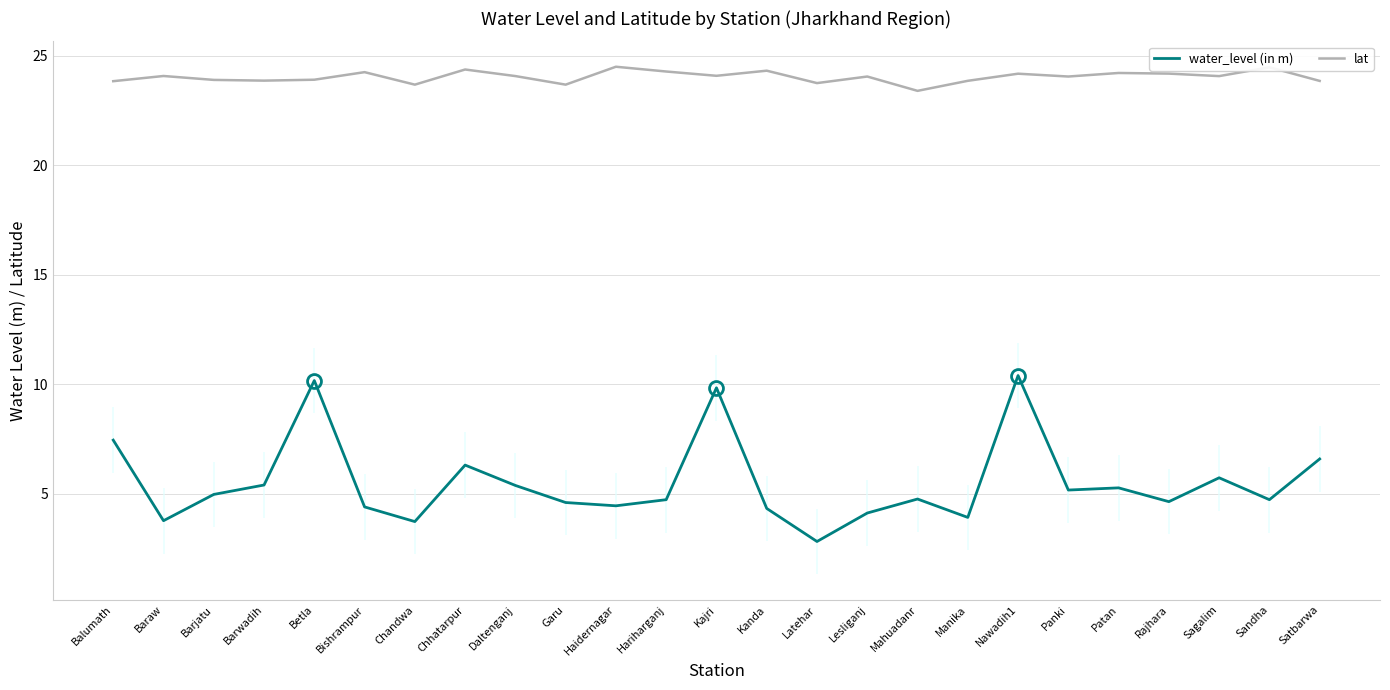

What are all the series names shown in the legend?

water_level (in m), lat